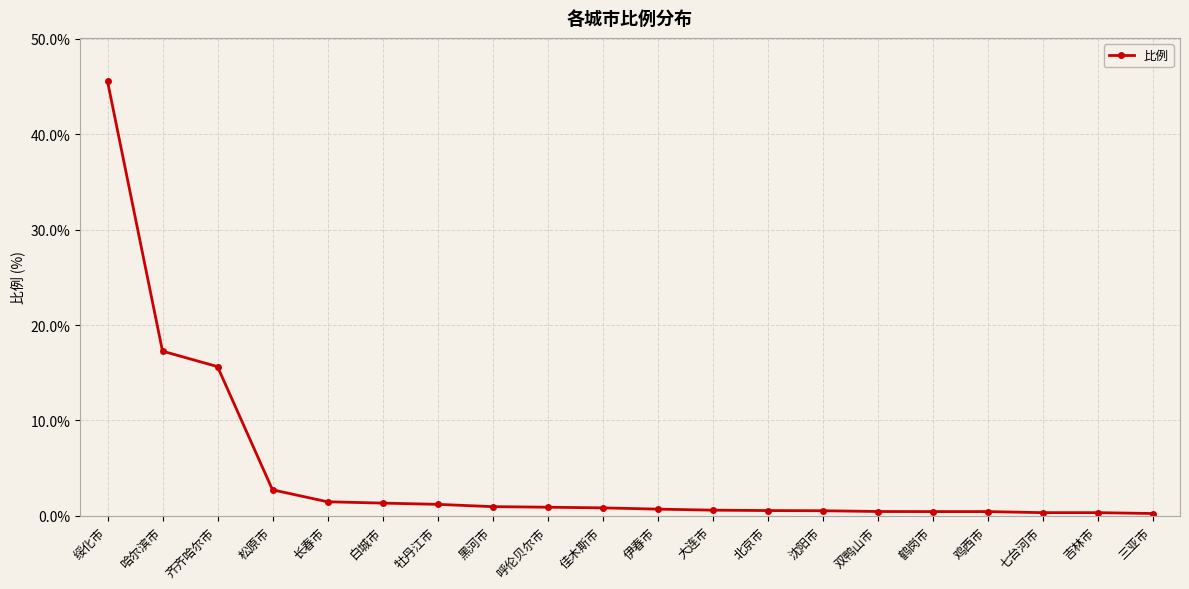

How many lines are shown in the chart?

1